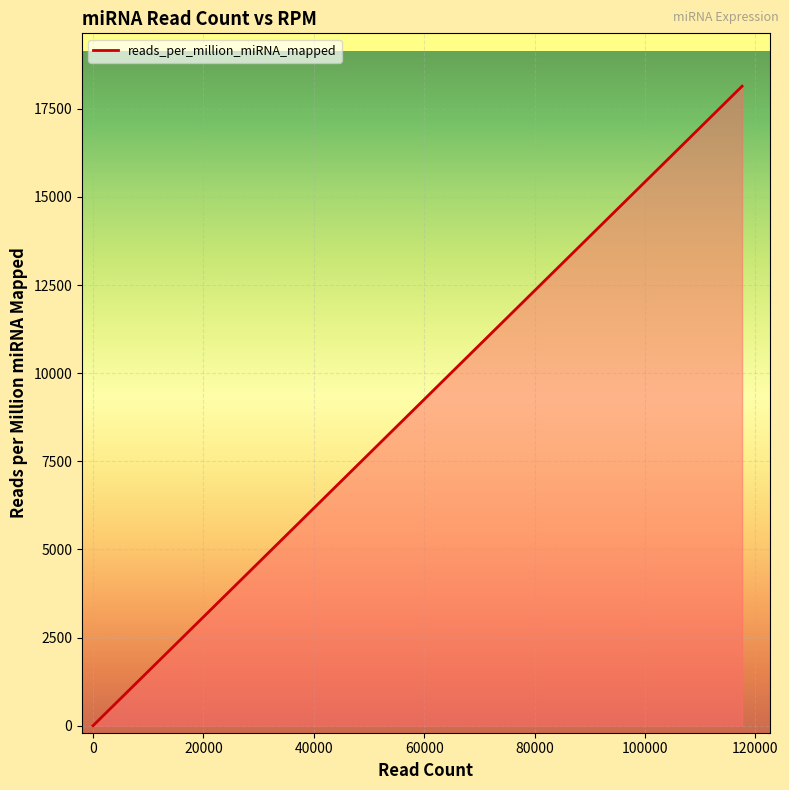

What is the sum of all values?

170276.7